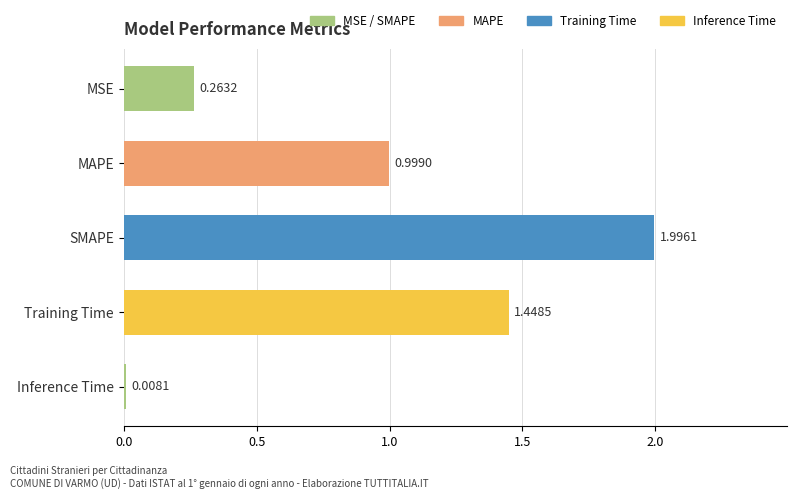

What is the change in value from Inference Time to MAPE?

+1.0